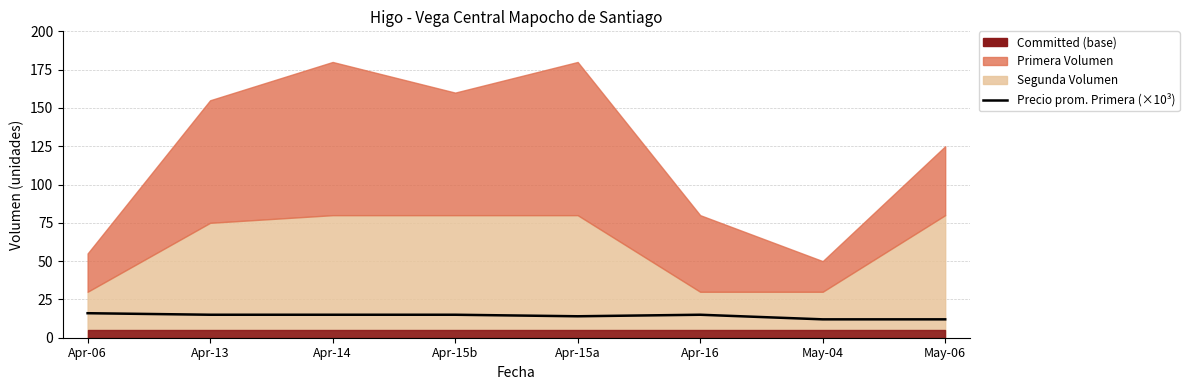

At which category does the data reach its first local peak?

Apr-16